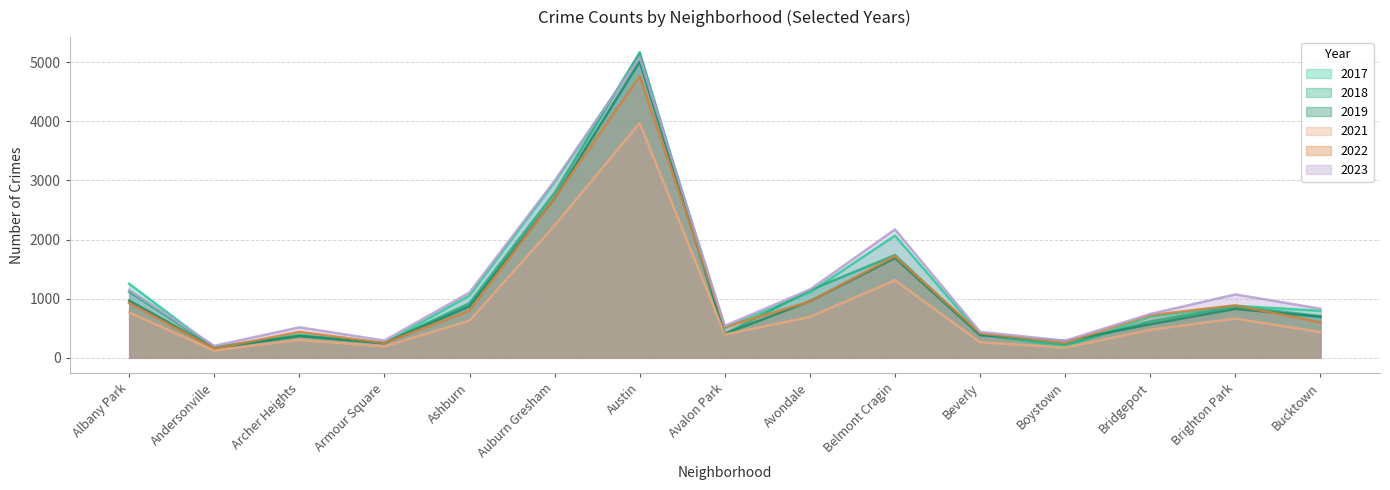

What is the label of the 1st point from the right?

Bucktown